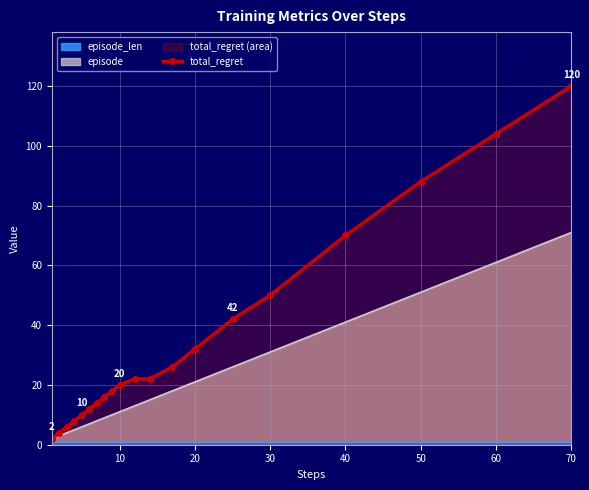

The value of total_regret at 10 is 20. True or false?

True